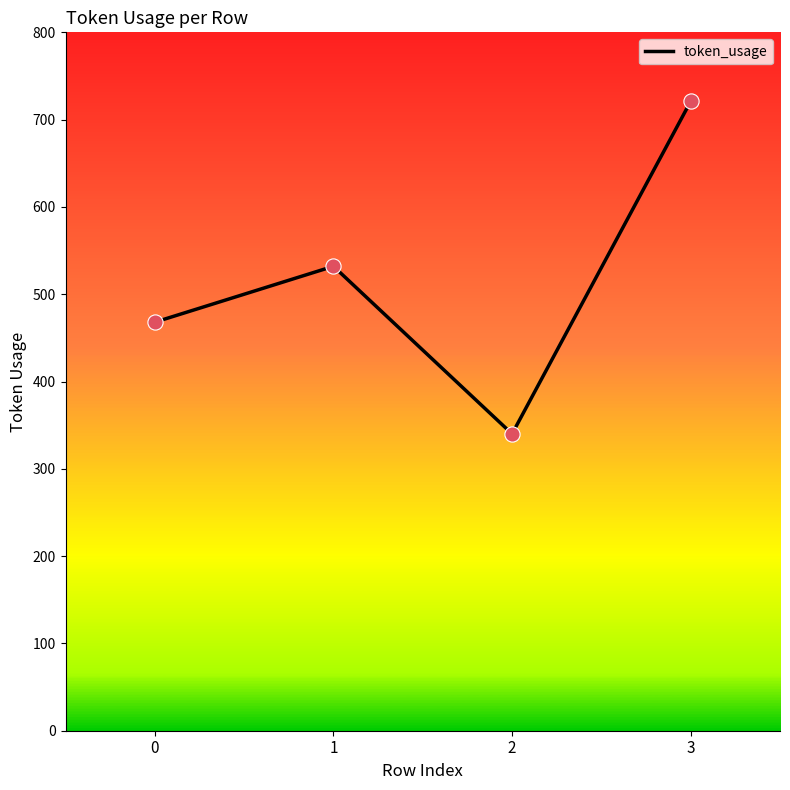

Which has a higher value, 3 or 2?

3